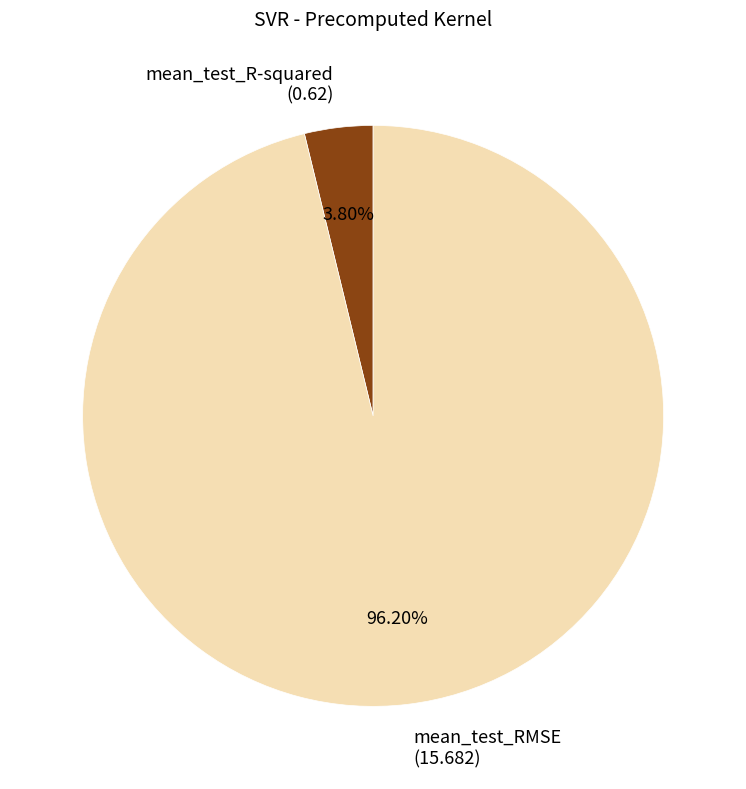

Does mean_test_R-squared represent more than half of the total?

No